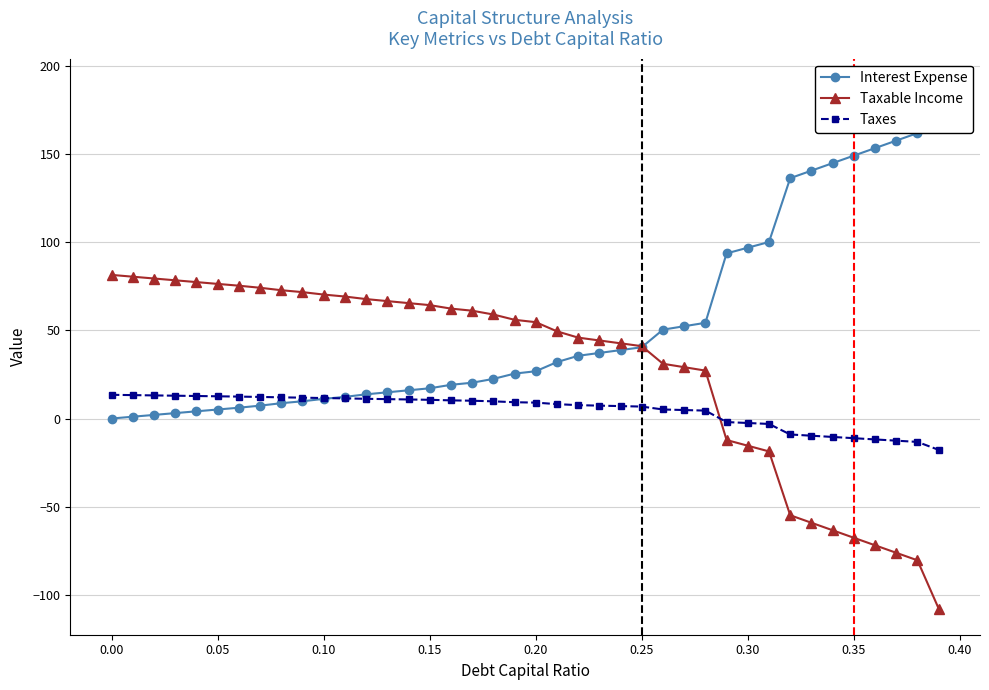

Which series has the largest range (max minus min)?

Taxable Income